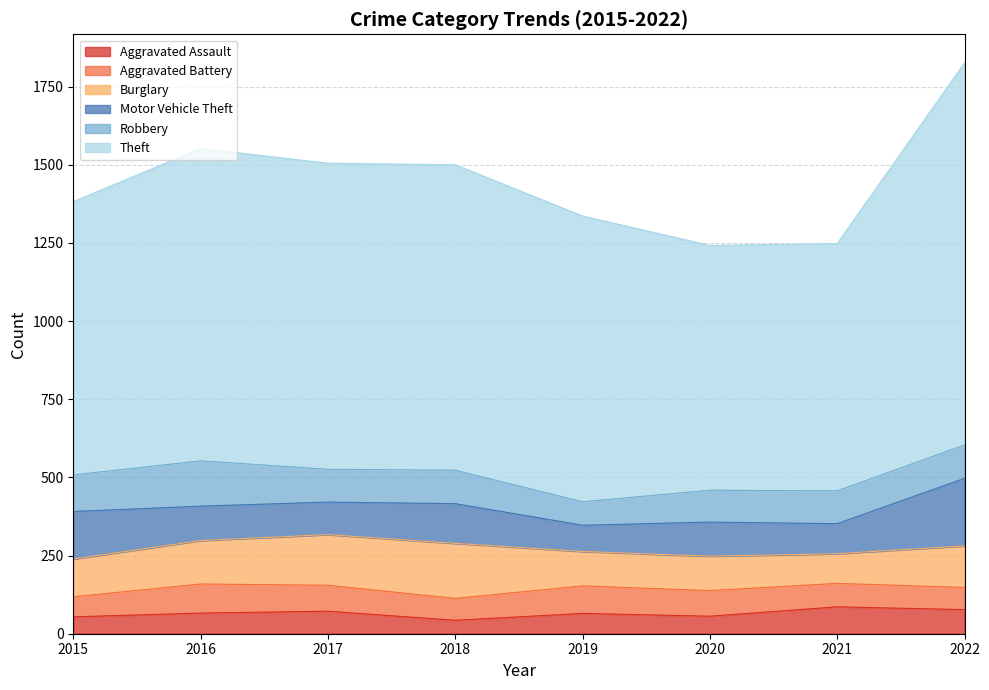

At which category does the chart reach its peak across all series?

2022